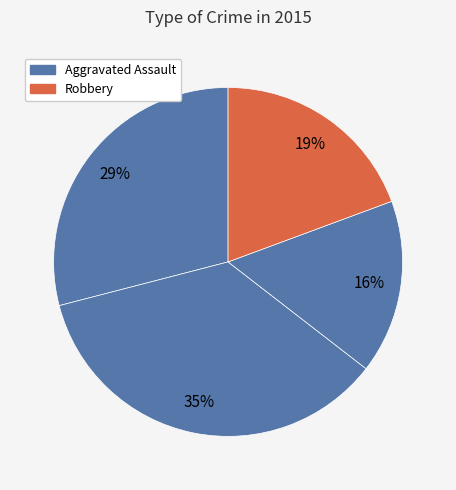

Count the number of slices in the pie.

4